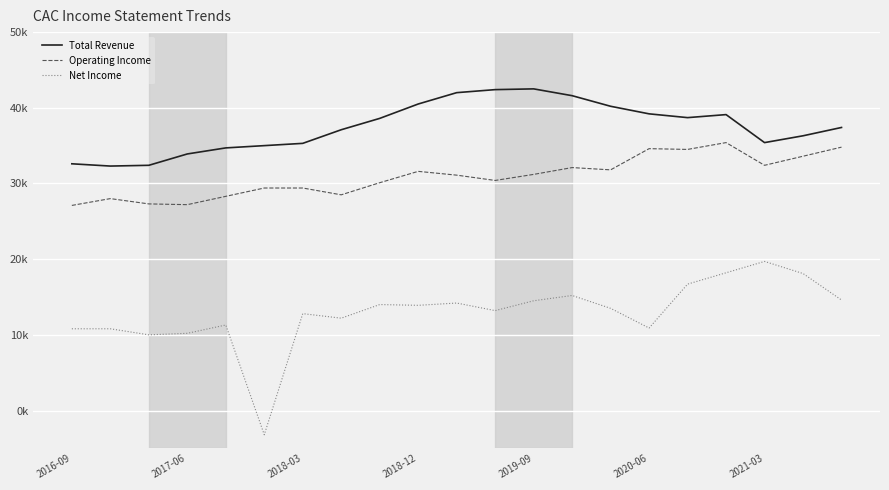

List the series in order of their overall mean, lowest first.

Net Income, Operating Income, Total Revenue